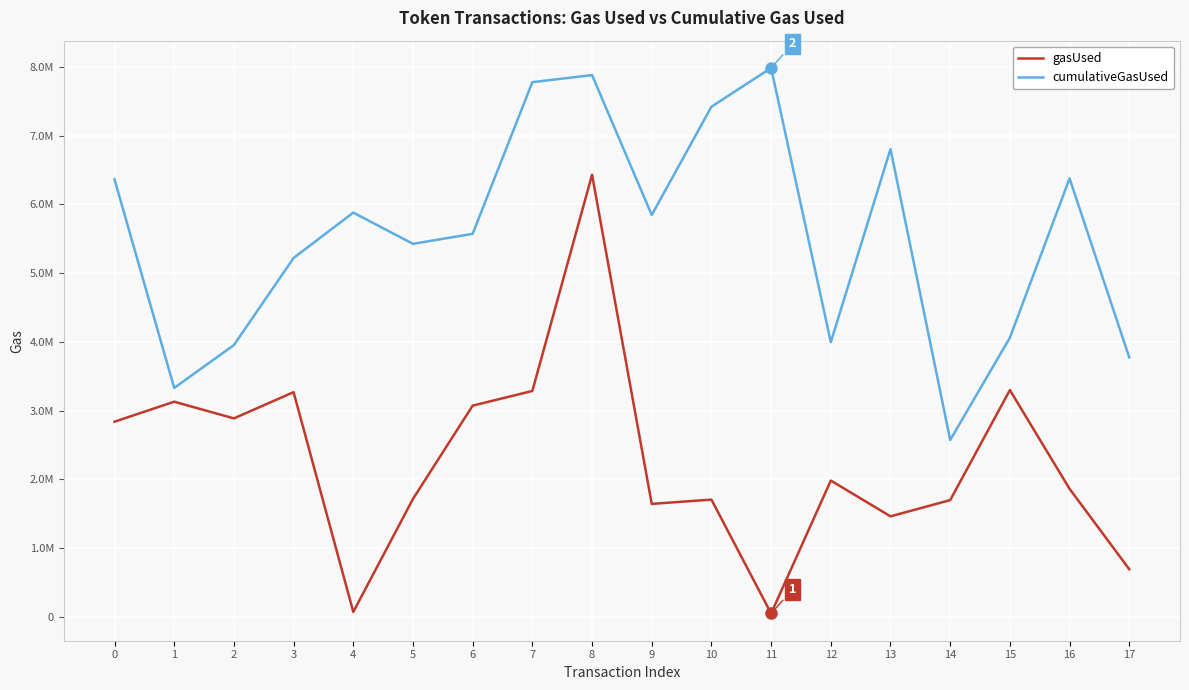

What is the difference between the gasUsed values at 1 and 0?

290686